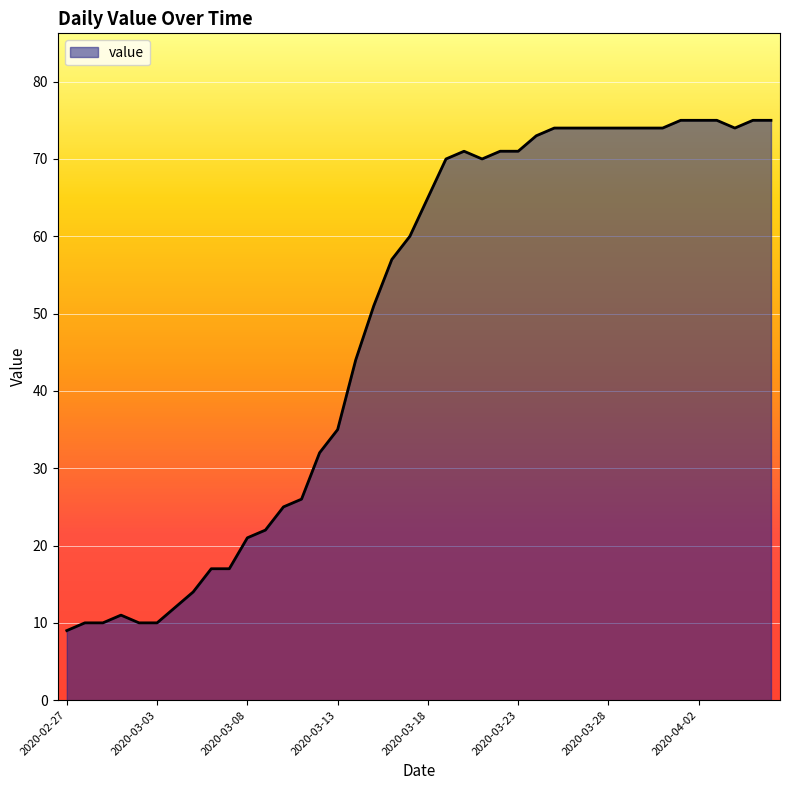

What is the maximum value shown in the chart?

75